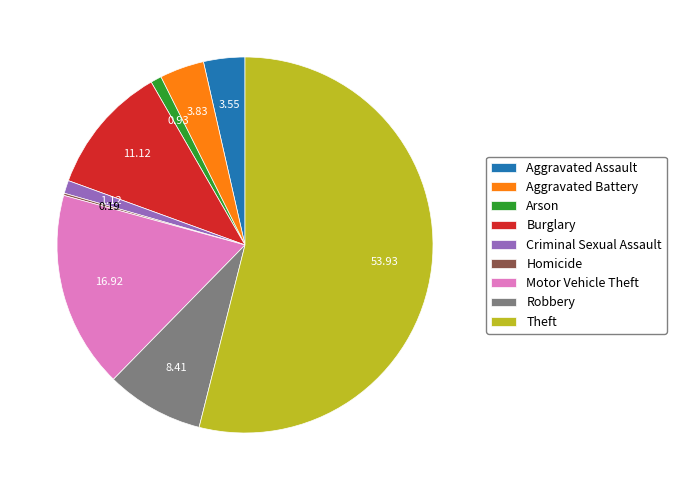

Is there a majority slice in this chart?

Yes